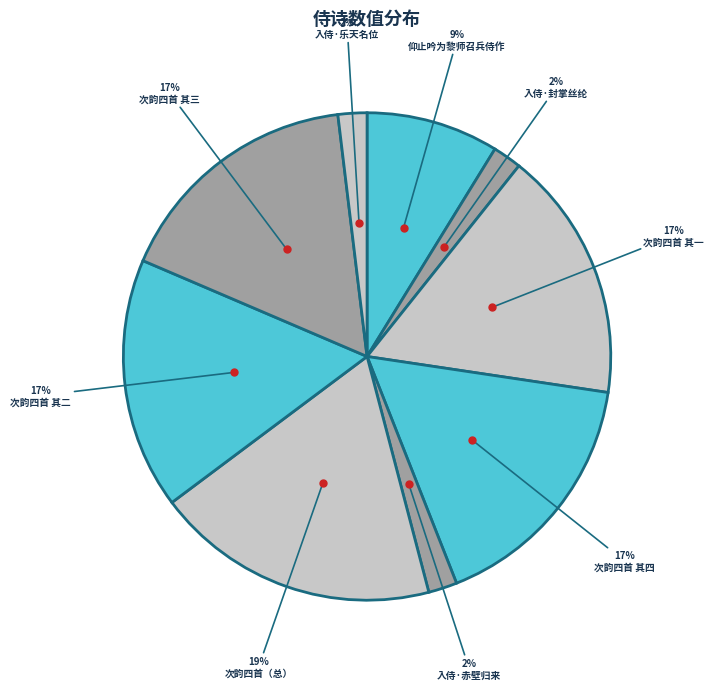

Does any single category account for the majority?

No